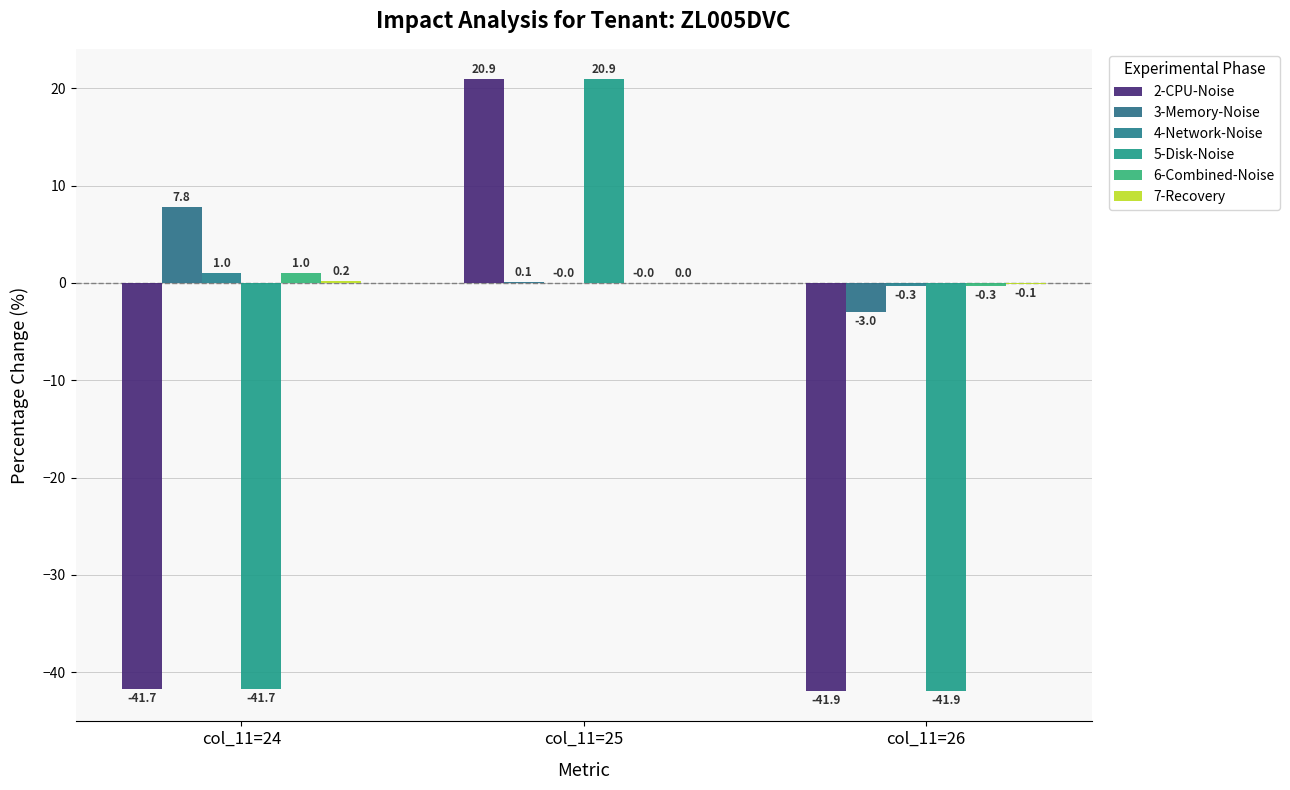

At which label does 5-Disk-Noise reach its peak?

col_11=25